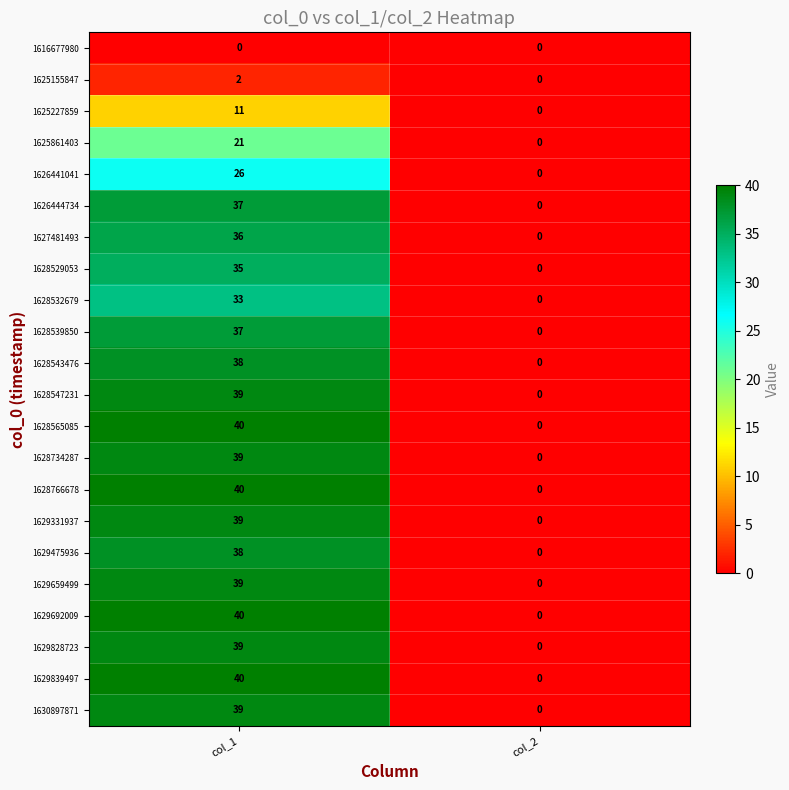

How many categories are shown in the chart?

2